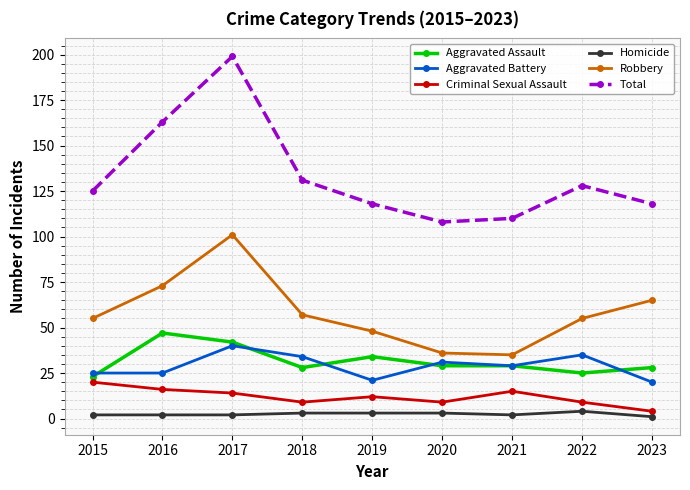

Reading left to right, what are all the values shown in this chart?

Aggravated Assault: 23	47	42	28	34	29	29	25	28
Aggravated Battery: 25	25	40	34	21	31	29	35	20
Criminal Sexual Assault: 20	16	14	9	12	9	15	9	4
Homicide: 2	2	2	3	3	3	2	4	1
Robbery: 55	73	101	57	48	36	35	55	65
Total: 125	163	199	131	118	108	110	128	118